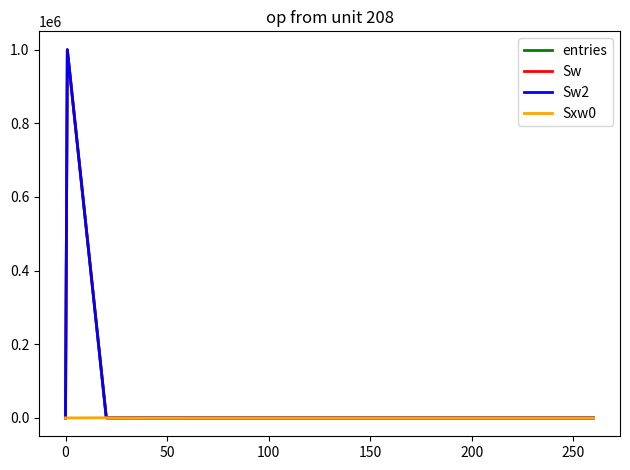

Does the chart display data point markers on the line(s)?

No